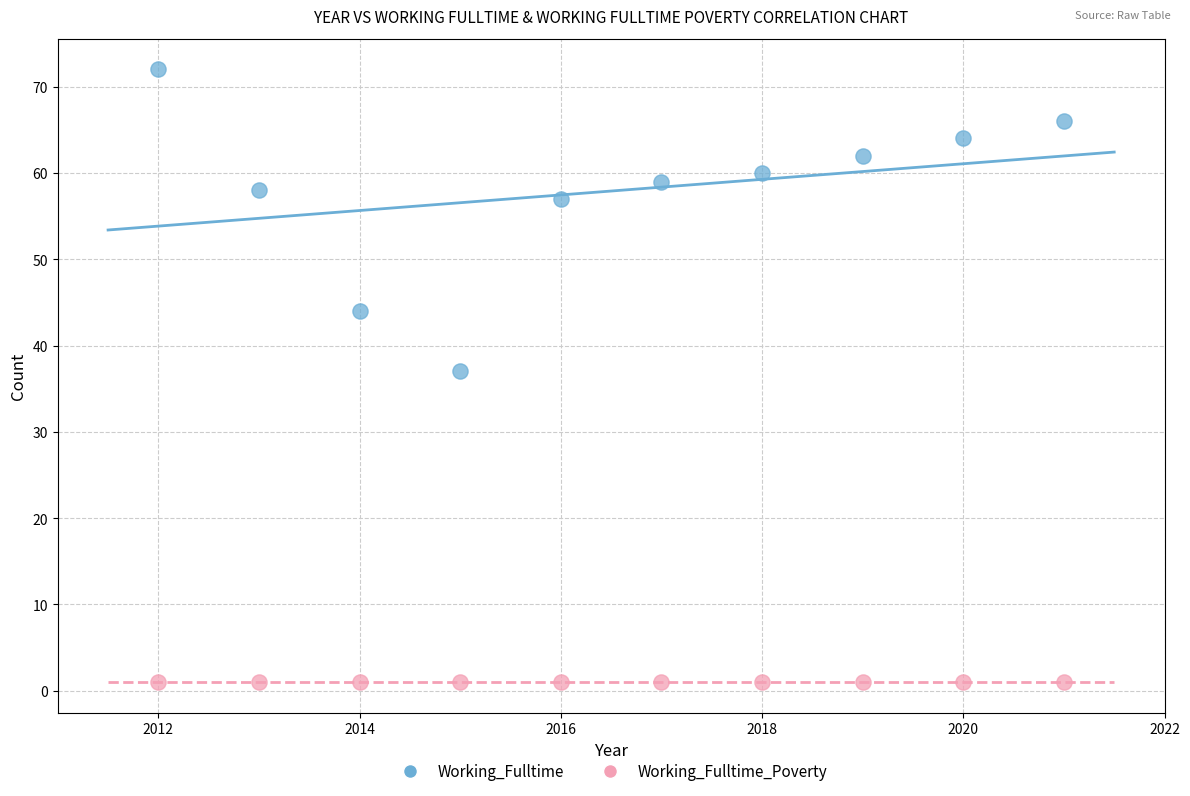

What are all the series names shown in the legend?

Working_Fulltime, Working_Fulltime_Poverty